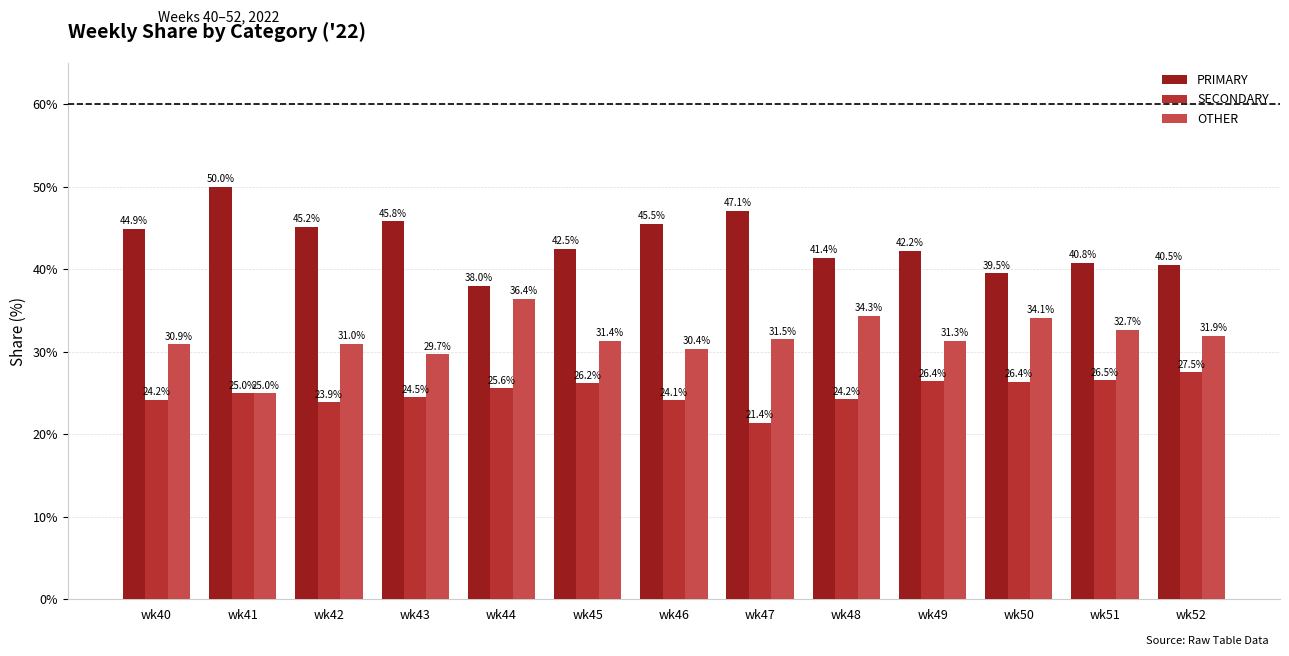

Does the chart contain stacked bars?

No